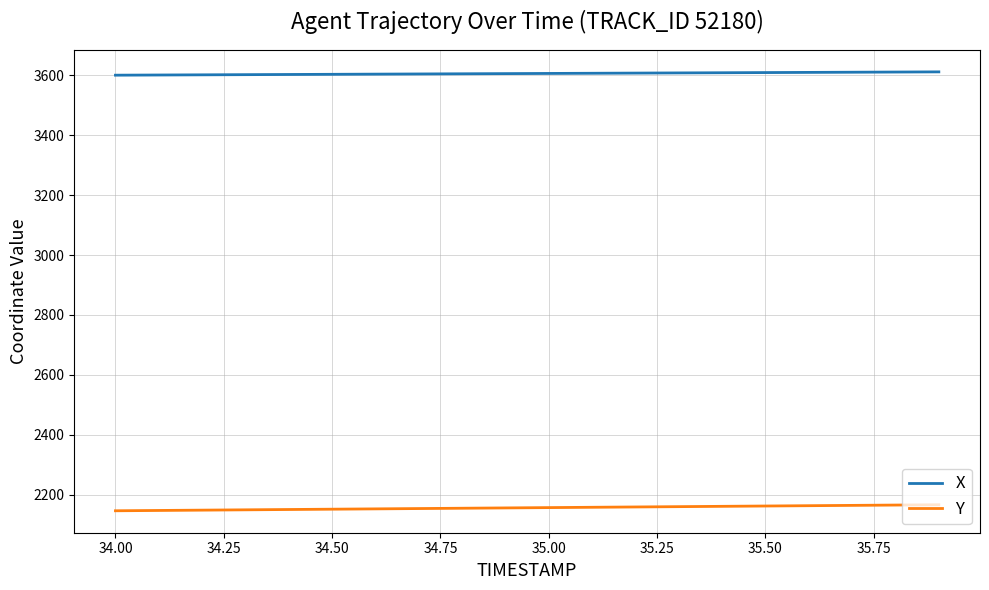

List the series in order of their peak value, lowest first.

Y, X